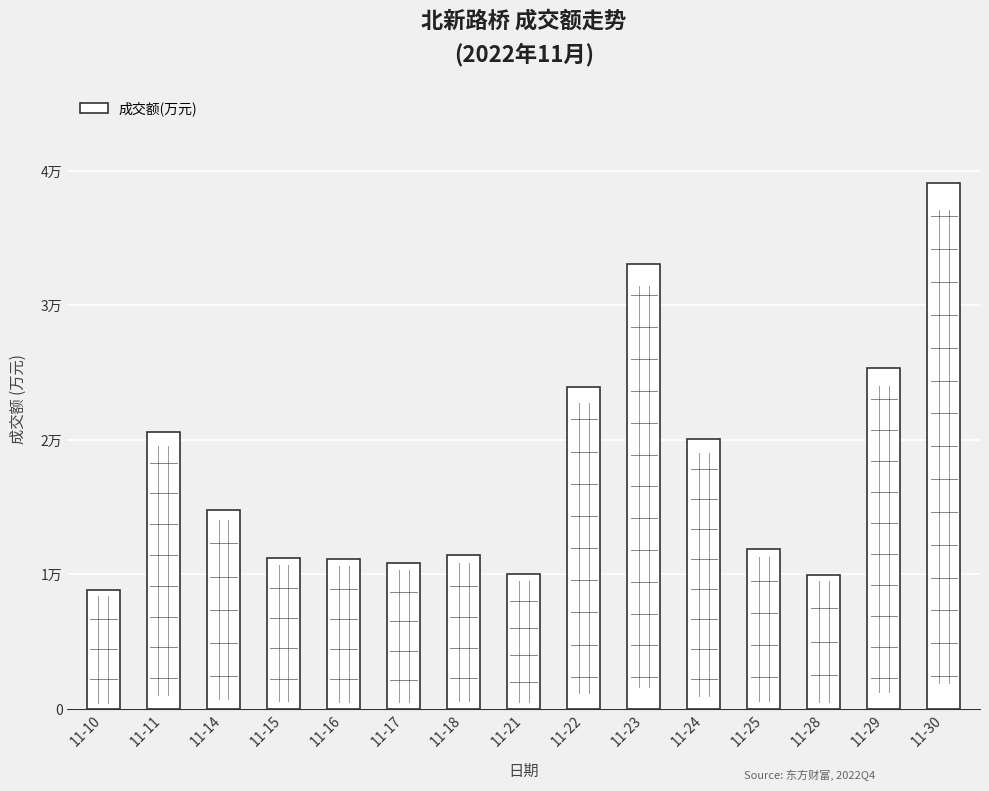

Reading left to right, what are all the values shown in this chart?

8875	20601	14768	11258	11154	10877	11430	10031	23919	33102	20043	11899	9987	25312	39069